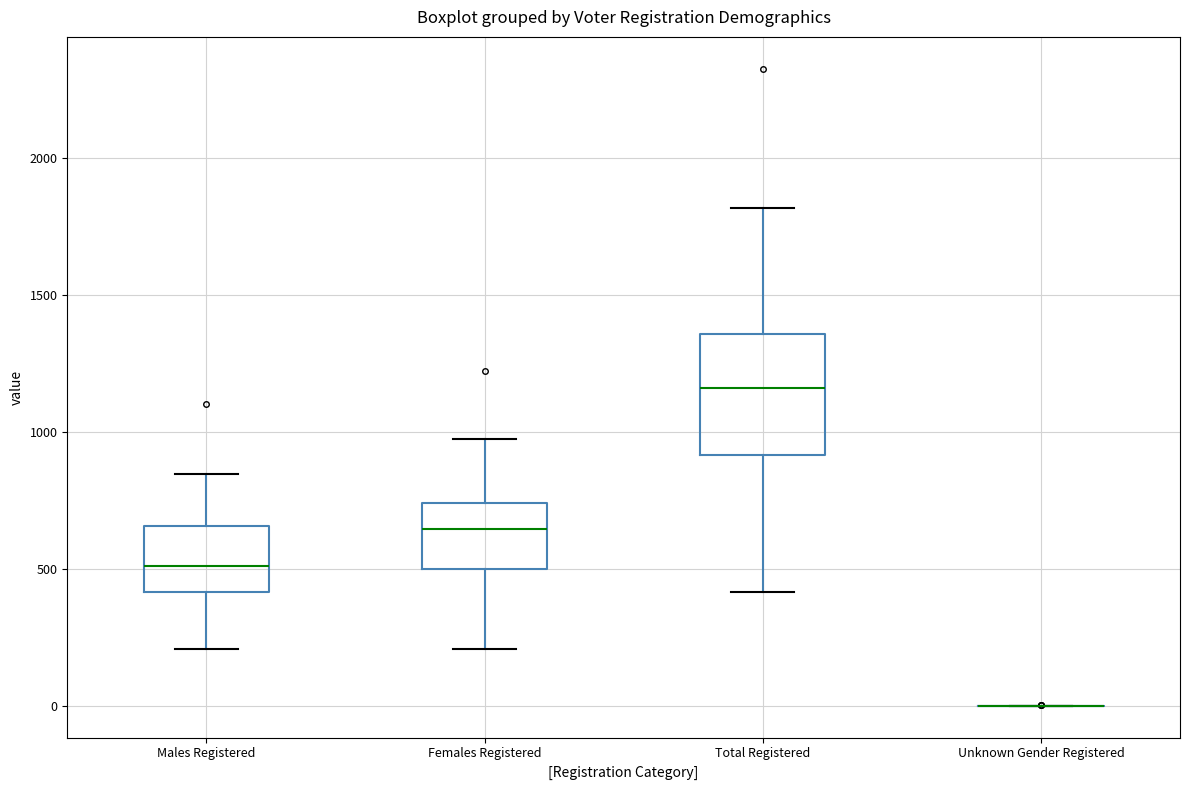

Reading left to right, transcribe this box plot: for each box, give where its median line is, the range the box spans, and where its two whiskers end, as read against the y-axis. The values are not printed on the chart, so give them approximately, as read against the axis.

Males Registered: median 500, box 400 to 650, whiskers 200 to 850
Females Registered: median 650, box 500 to 750, whiskers 200 to 950
Total Registered: median 1150, box 900 to 1350, whiskers 400 to 1800
Unknown Gender Registered: box collapsed to a line at 0, whiskers 0 to 0